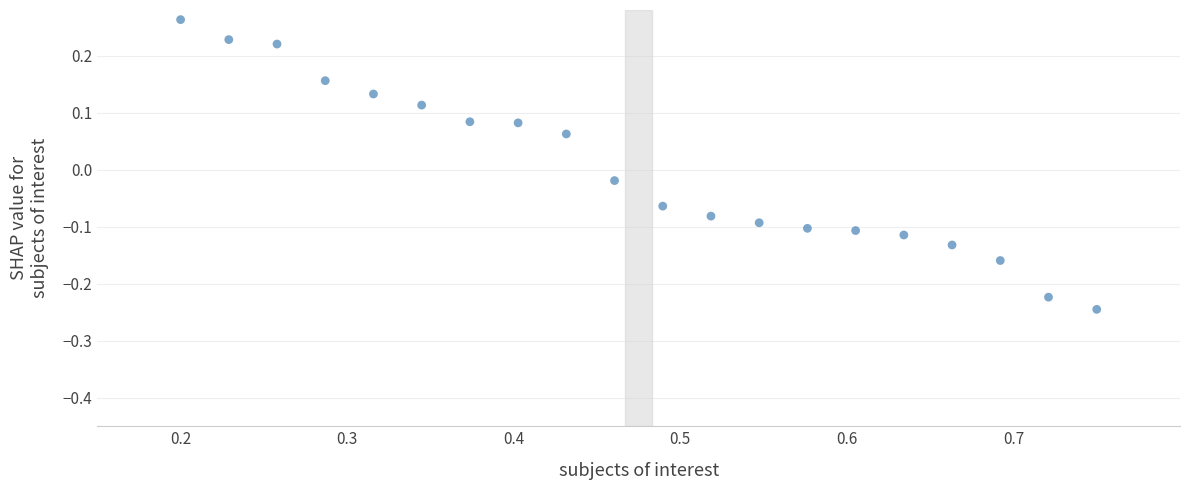

What is the range of Y values (max minus min)?

0.5